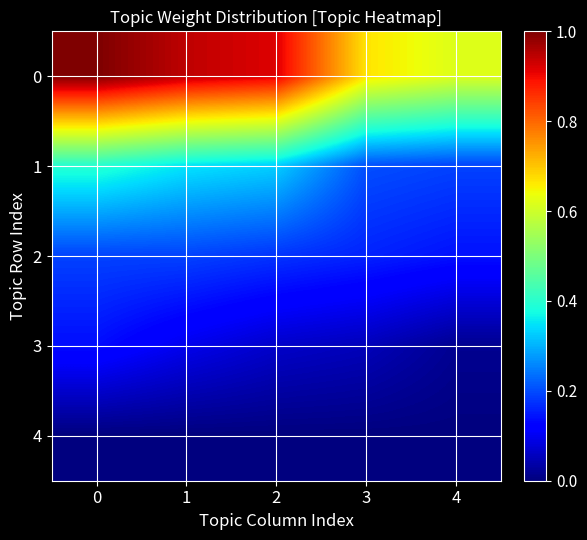

List the series in order of their peak value, highest first.

0, 1, 2, 3, 4